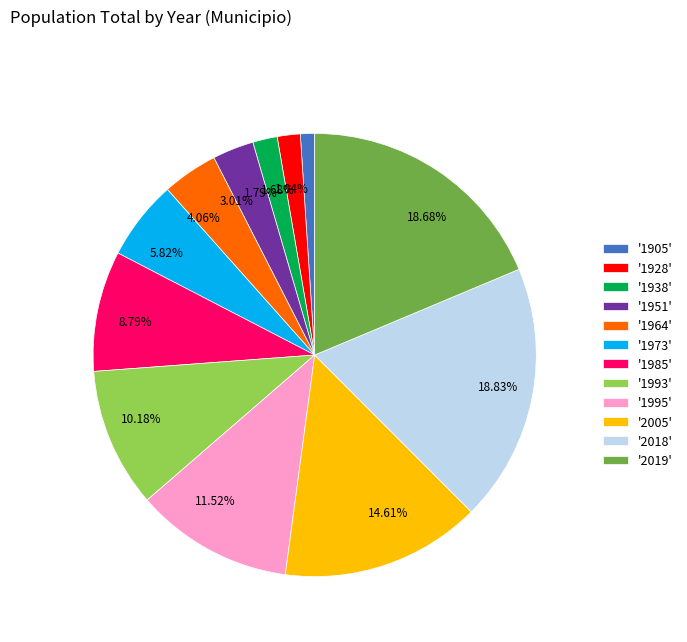

Is the sum of 1.68% and 4.06% greater than half?

No